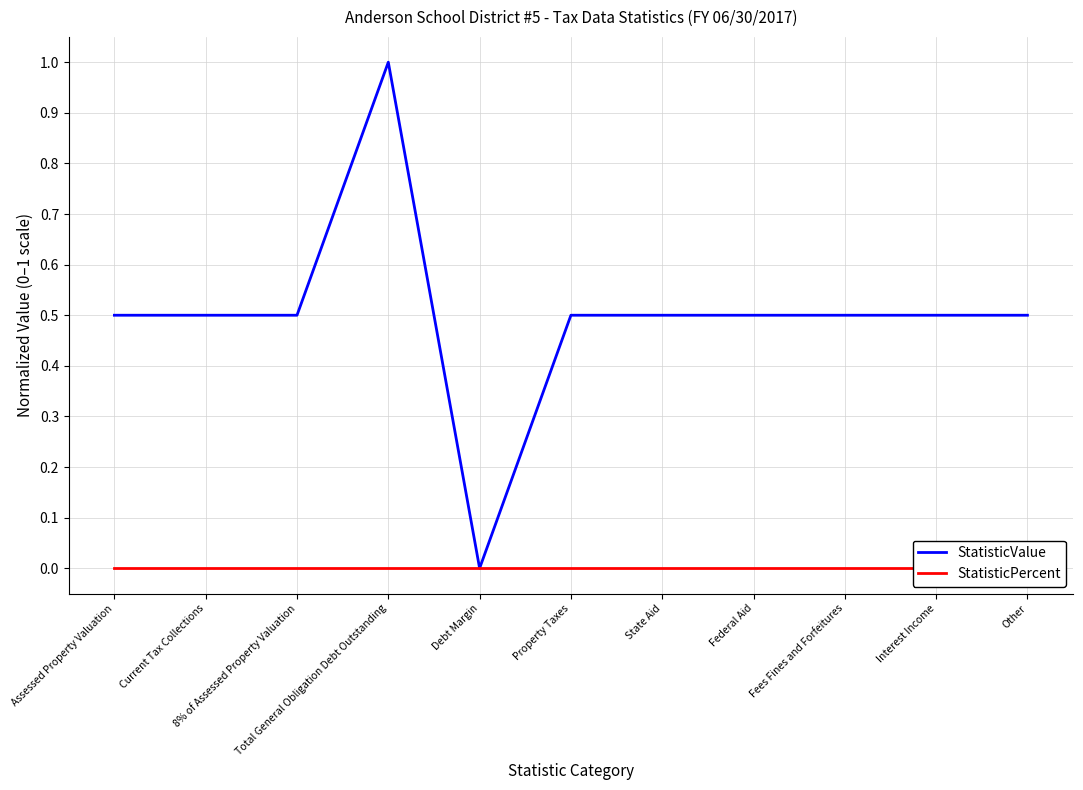

List the series in order of their peak value, highest first.

StatisticValue, StatisticPercent